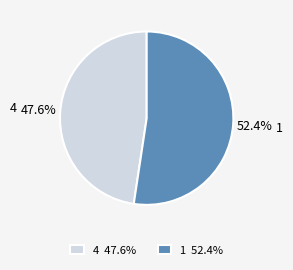

What is the majority slice?

1